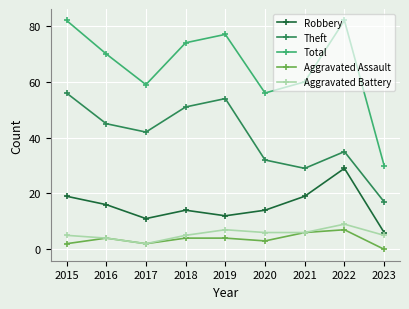

What value does the Theft series have at 2016, to the nearest 5?

45